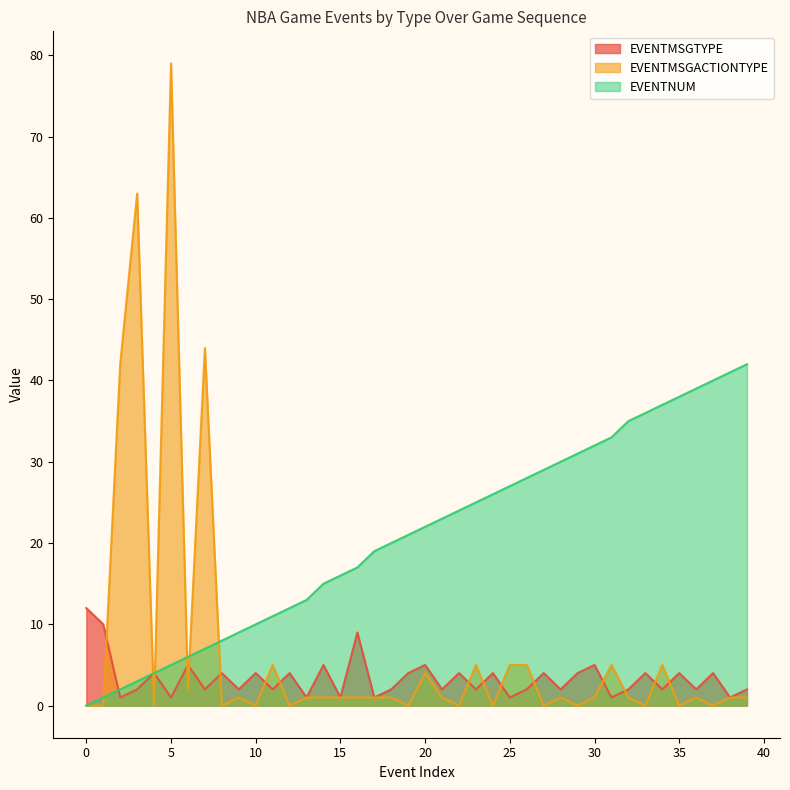

Does the chart have visible grid lines?

No